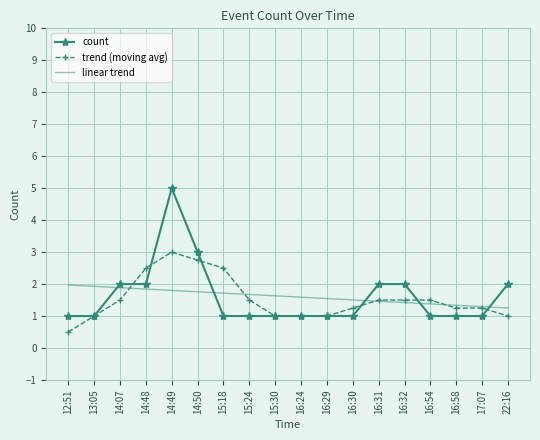

What is the average value of the linear trend series?

1.6